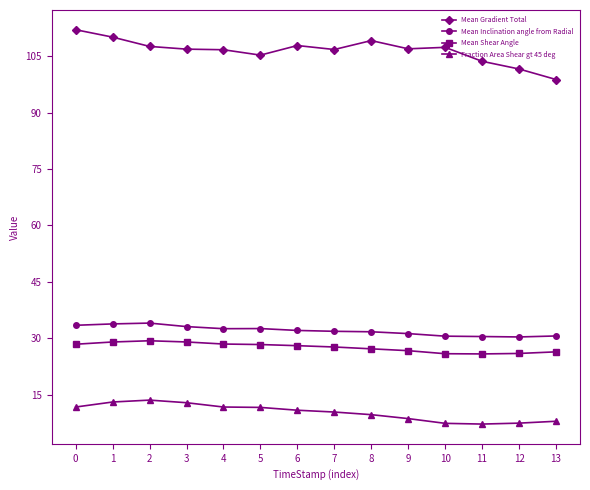

What is the total value across all series at 11?

167.0